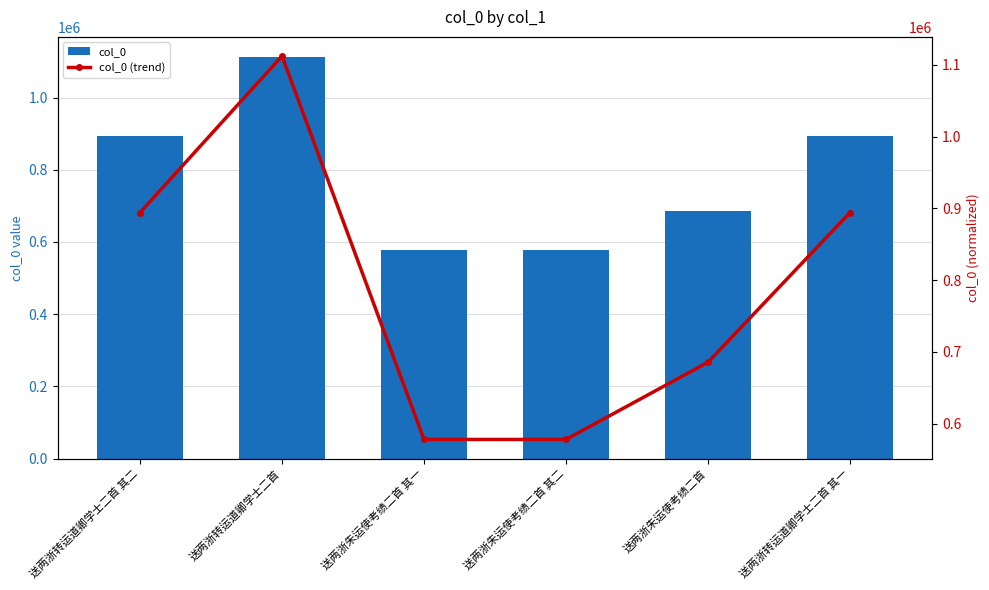

At which label does col_0 (trend) reach its minimum?

送两浙朱运使考绩二首 其一